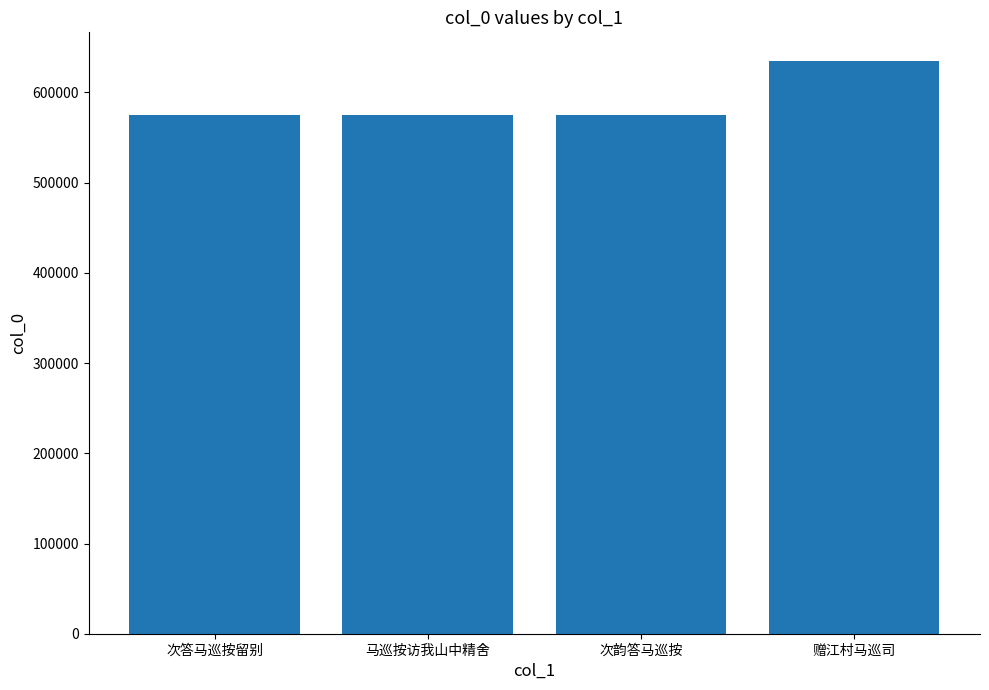

What is the change in value from 马巡按访我山中精舍 to 赠江村马巡司?

+59900